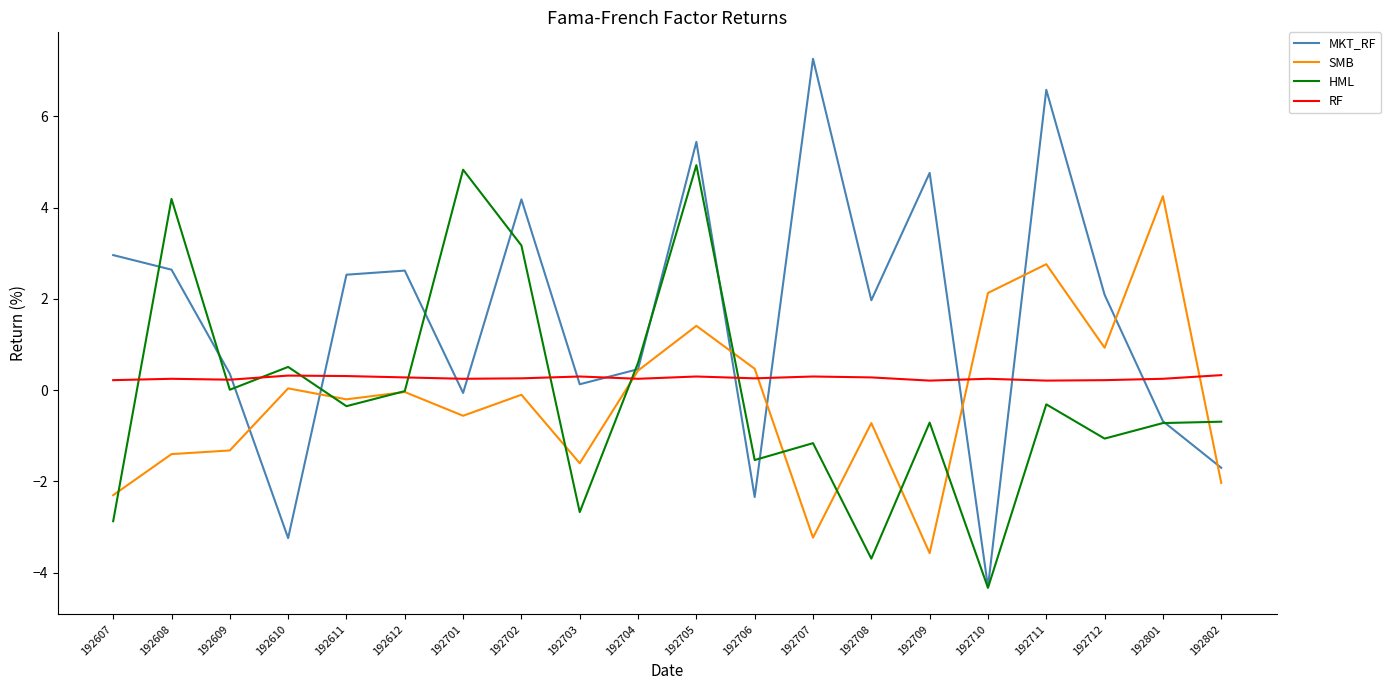

What are all the series names shown in the legend?

MKT_RF, SMB, HML, RF